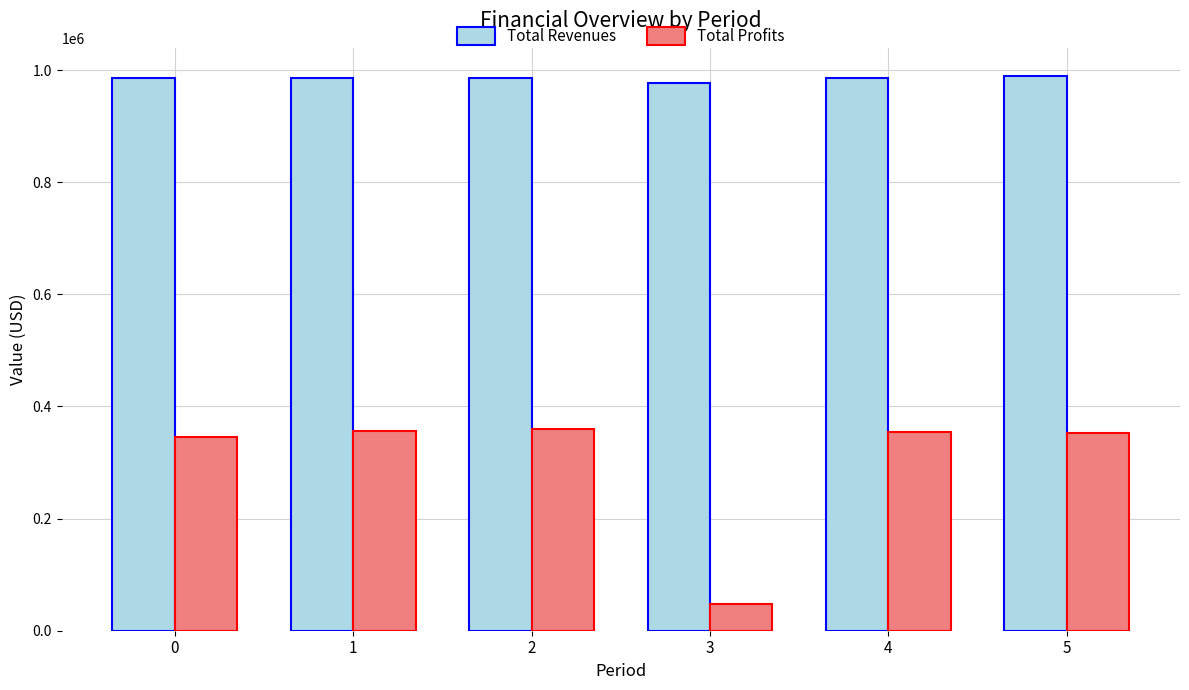

What is the difference between the second highest and second lowest values in the Total Profits series?

11148.3